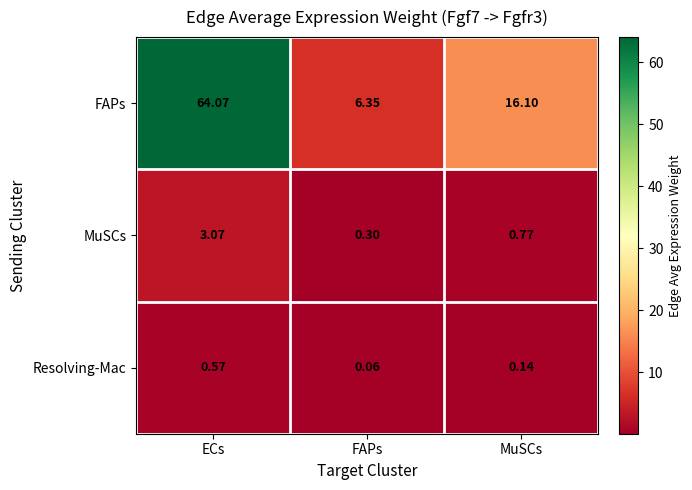

How many distinct data groups are displayed?

3